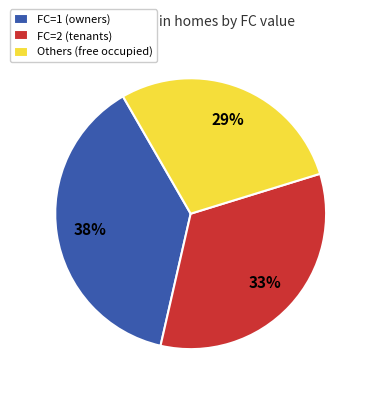

To the nearest percent, what portion does Others (free occupied) represent?

29%